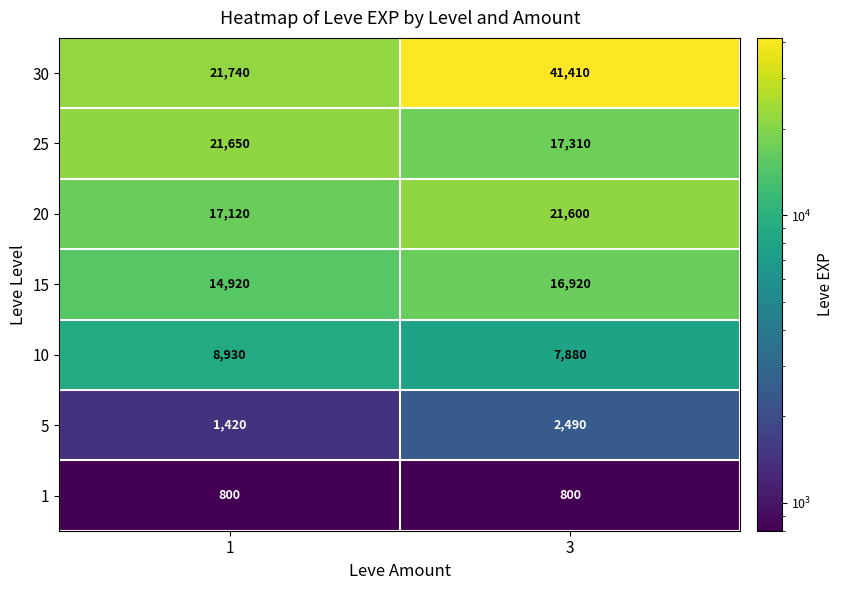

What is the difference between the highest and lowest values at 1?

20940